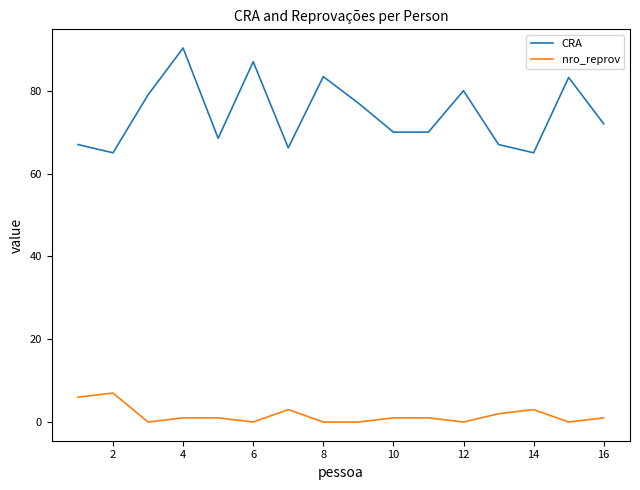

True or false: CRA and nro_reprov intersect in this chart.

False